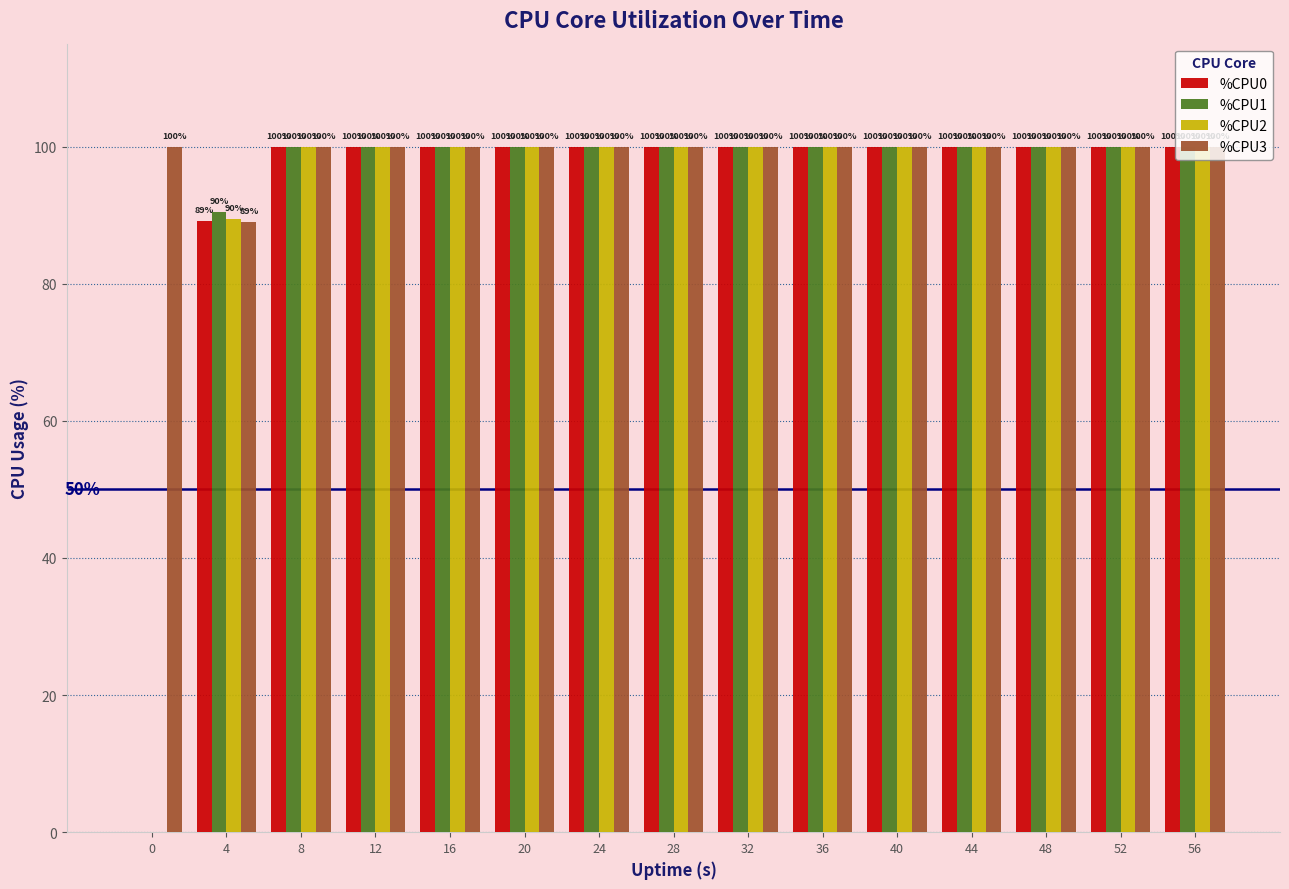

What is the maximum value shown in the chart?

100.0